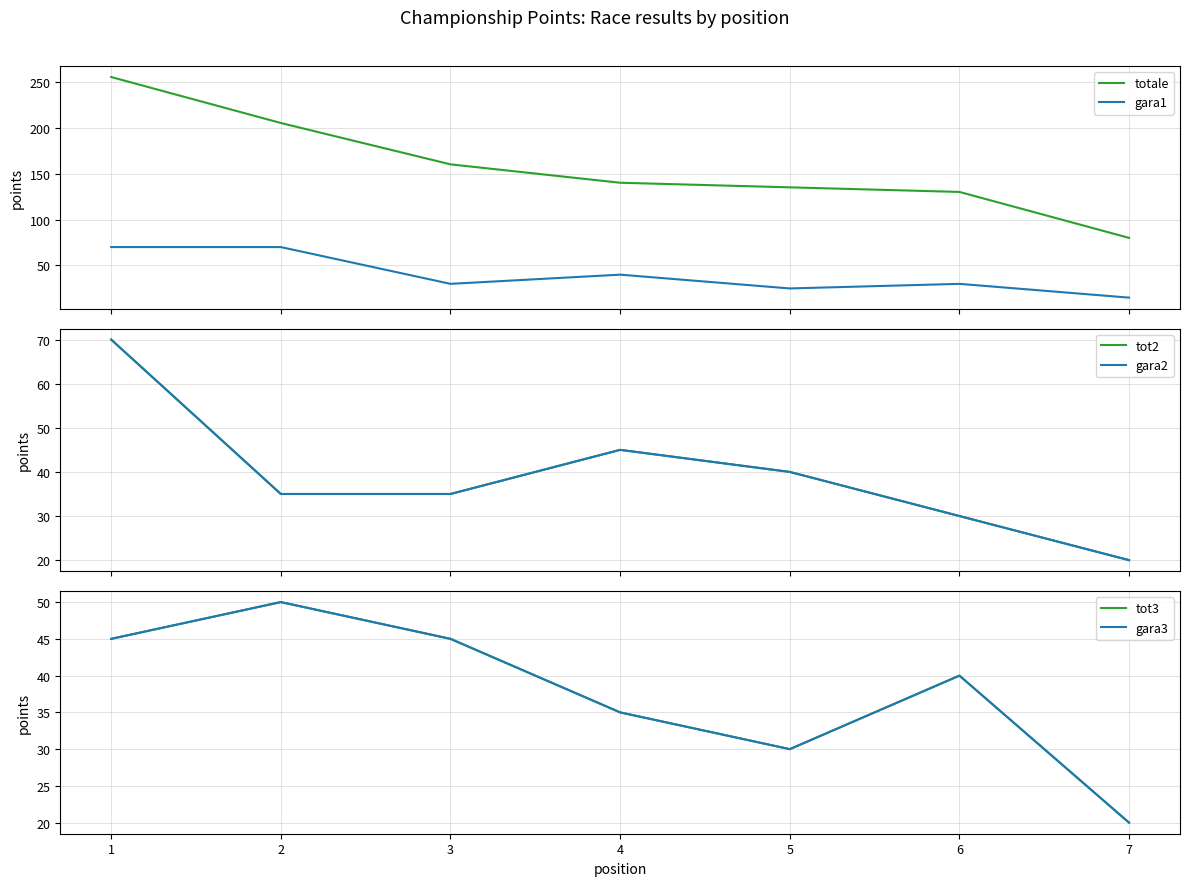

Reading right to left, extract all data points from this chart.

totale: 7=80	6=130	5=135	4=140	3=160	2=205	1=255
gara1: 7=15	6=30	5=25	4=40	3=30	2=70	1=70
tot2: 7=20	6=30	5=40	4=45	3=35	2=35	1=70
gara2: 7=20	6=30	5=40	4=45	3=35	2=35	1=70
tot3: 7=20	6=40	5=30	4=35	3=45	2=50	1=45
gara3: 7=20	6=40	5=30	4=35	3=45	2=50	1=45